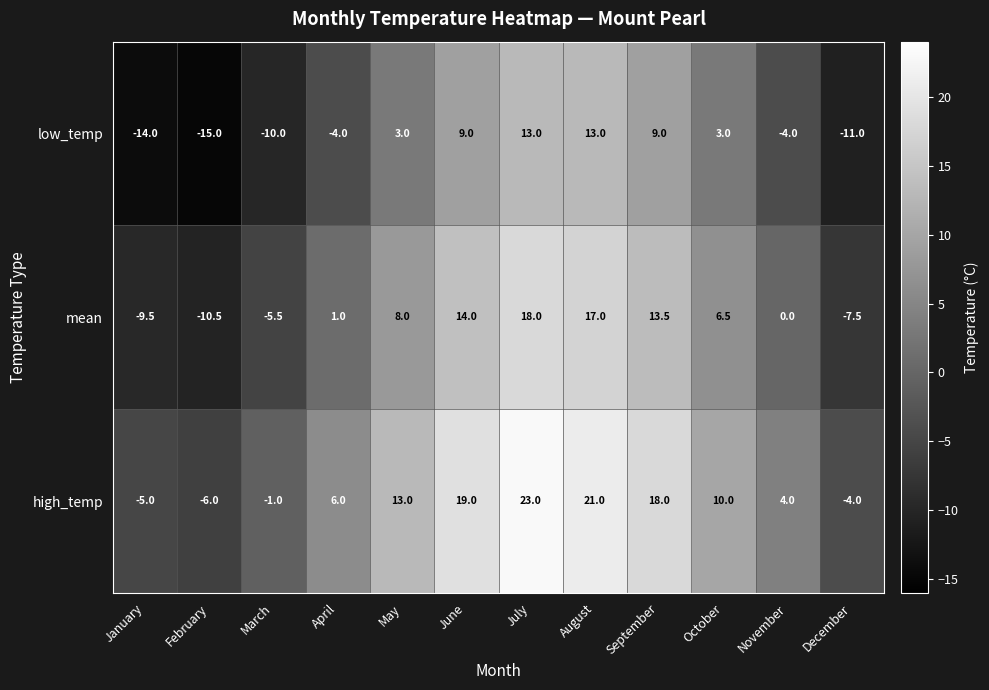

List the series in order of their peak value, highest first.

high_temp, mean, low_temp